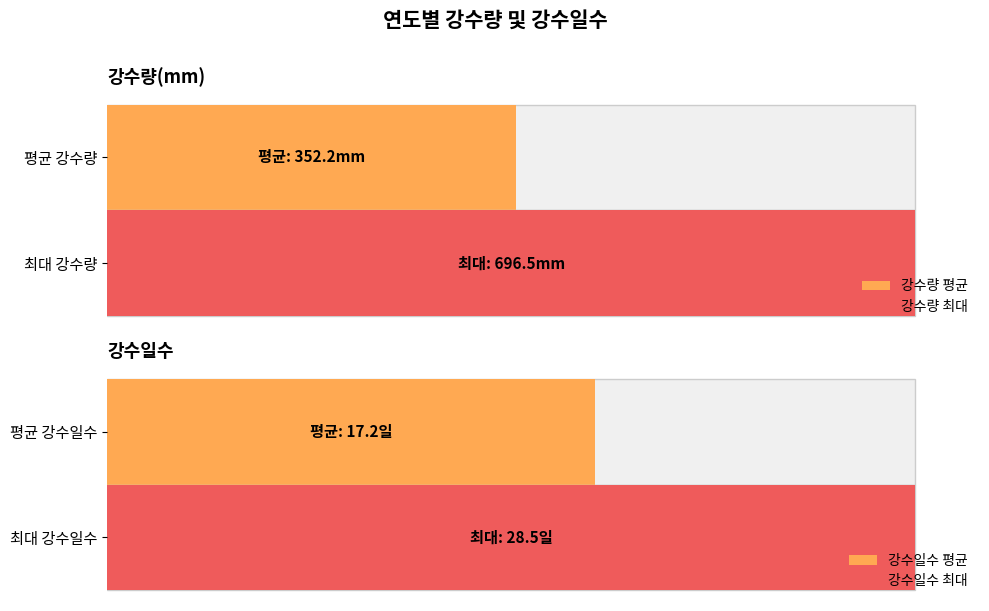

True or false: 강수량(mm) has a value of 146.5 at 2012.

False